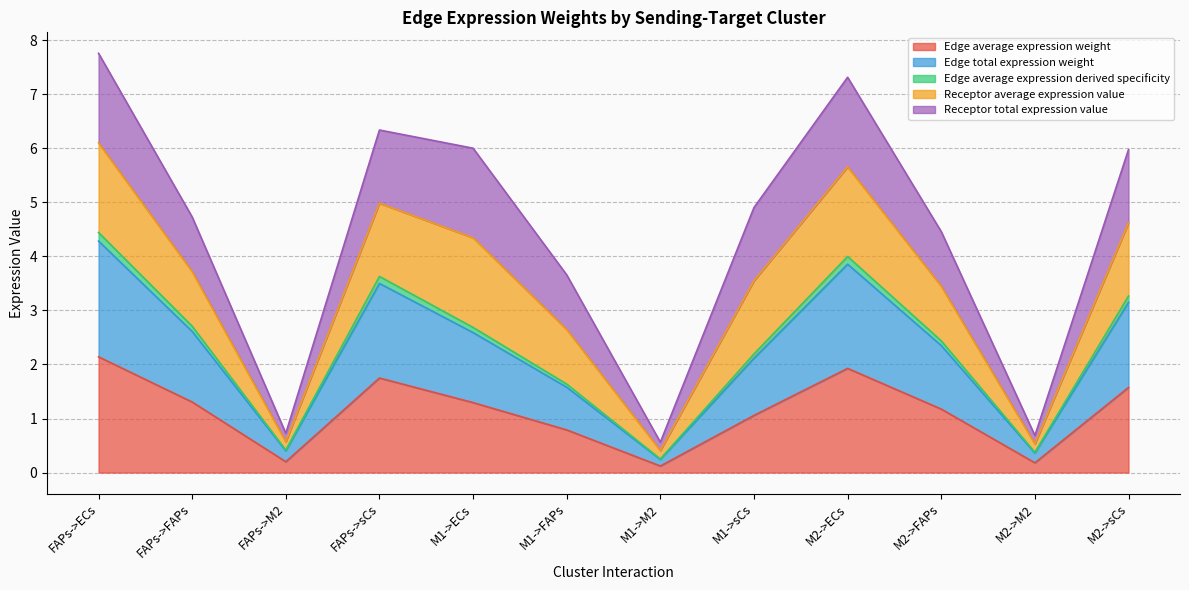

Does the chart display data point markers on the line(s)?

No